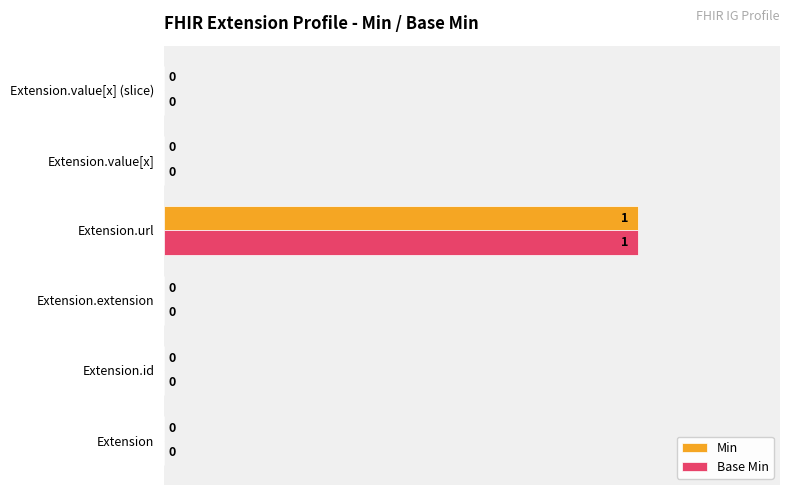

How many Base Min values are between 0 and 1?

6